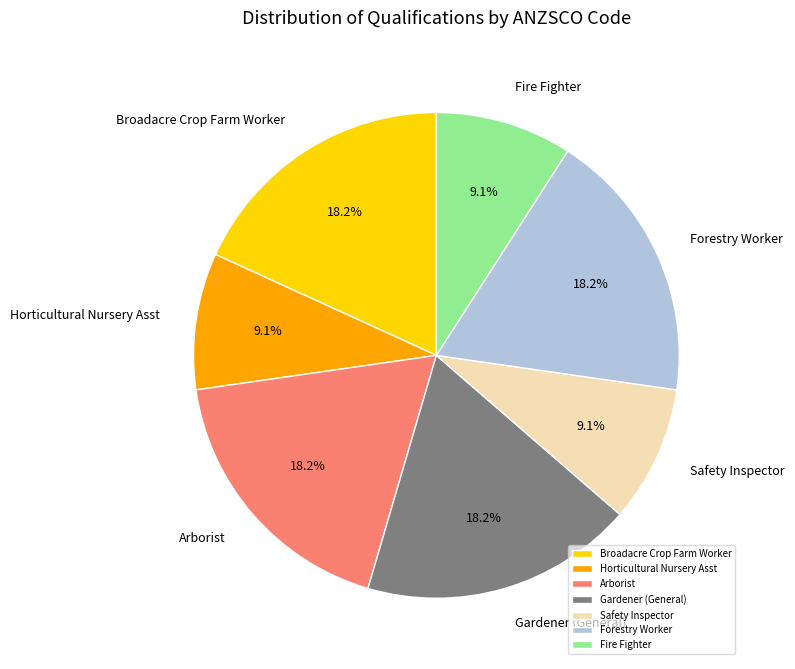

Combined, do Horticultural Nursery Asst and Arborist account for over 50%?

No